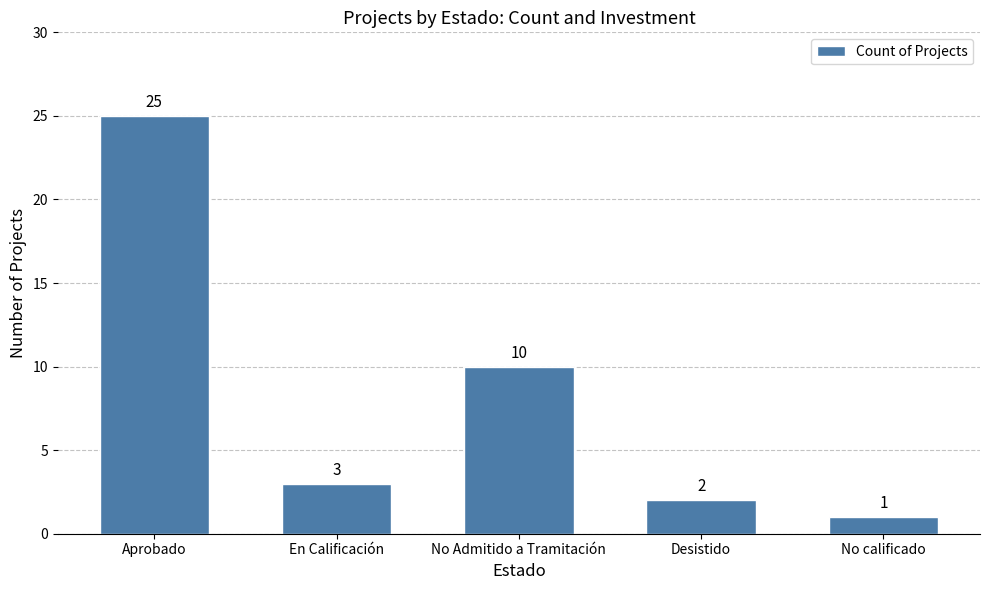

At which label is the value closest to 13?

No Admitido a Tramitación